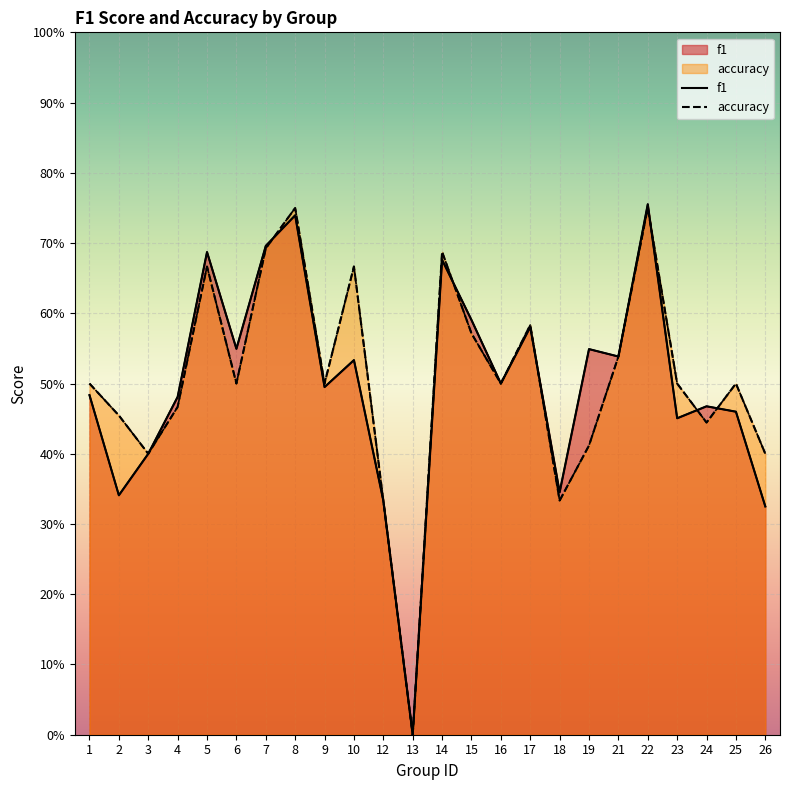

Count the accuracy values in the range 0 to 1.

24